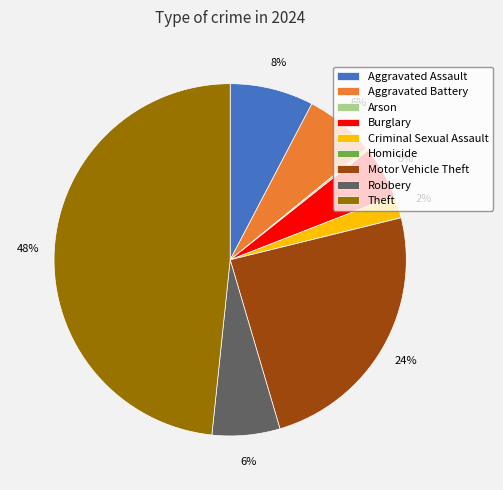

The Criminal Sexual Assault slice represents 17% of the pie. True or false?

False